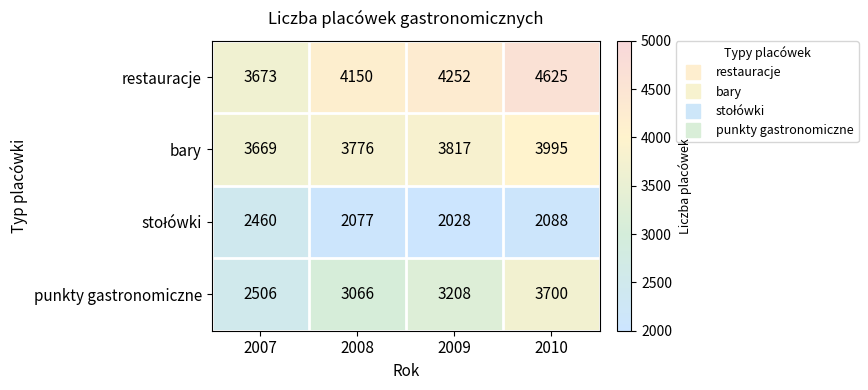

List the labels in order of restauracje value, largest first.

2010, 2009, 2008, 2007